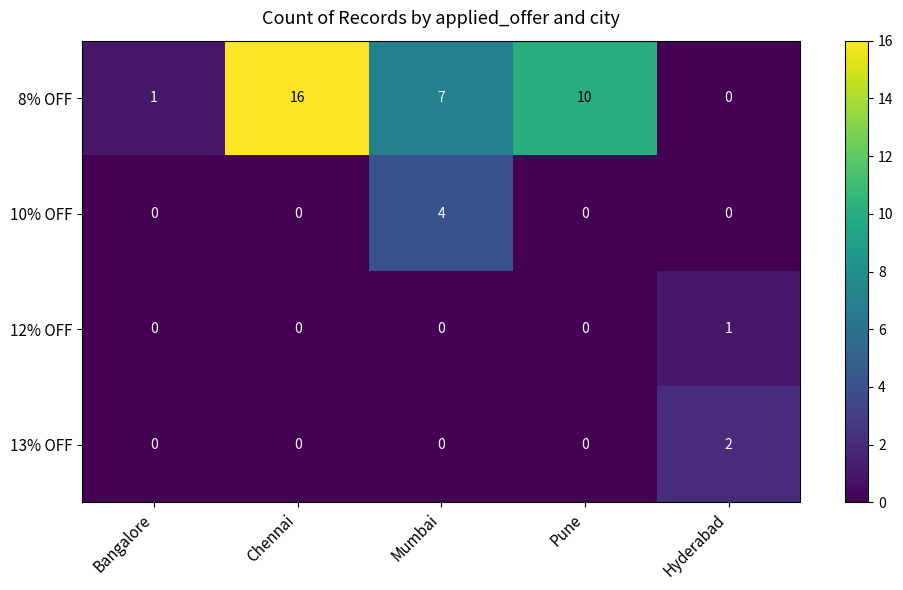

How many data points does each series have?

5